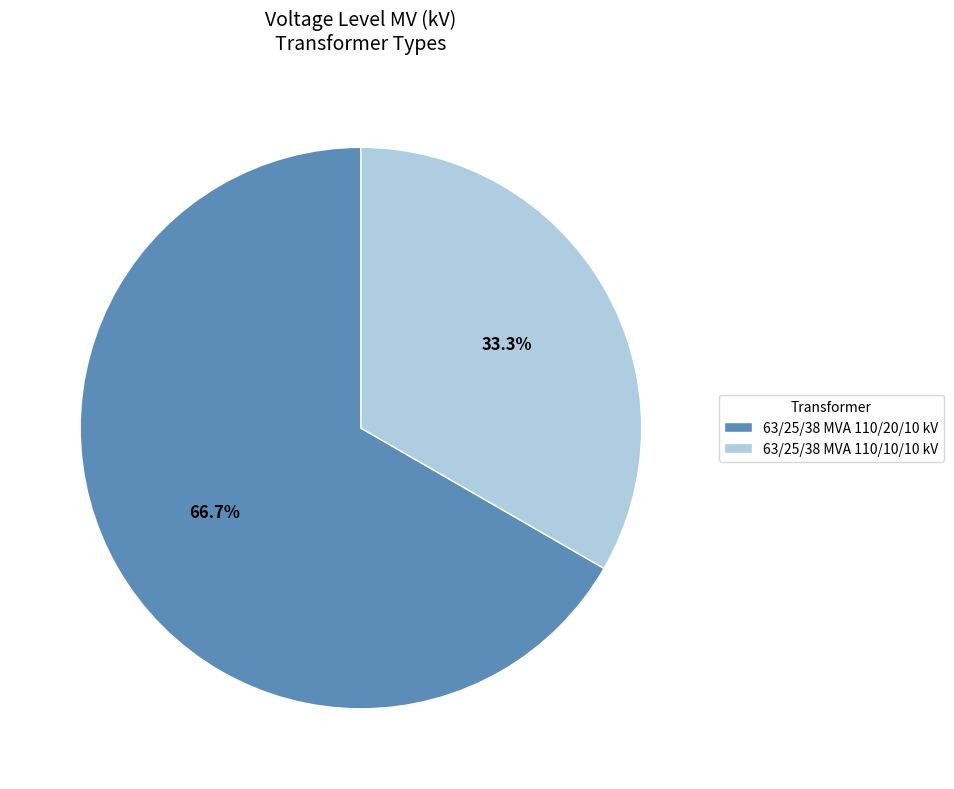

Which category has the smallest portion of the pie?

63/25/38 MVA 110/10/10 kV